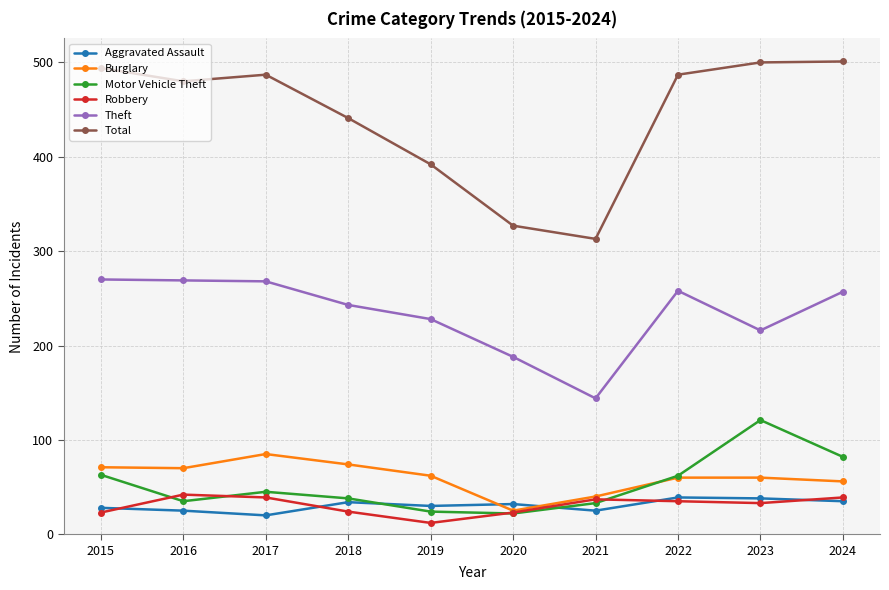

Rank the series at 2017 from lowest to highest value.

Aggravated Assault, Robbery, Motor Vehicle Theft, Burglary, Theft, Total